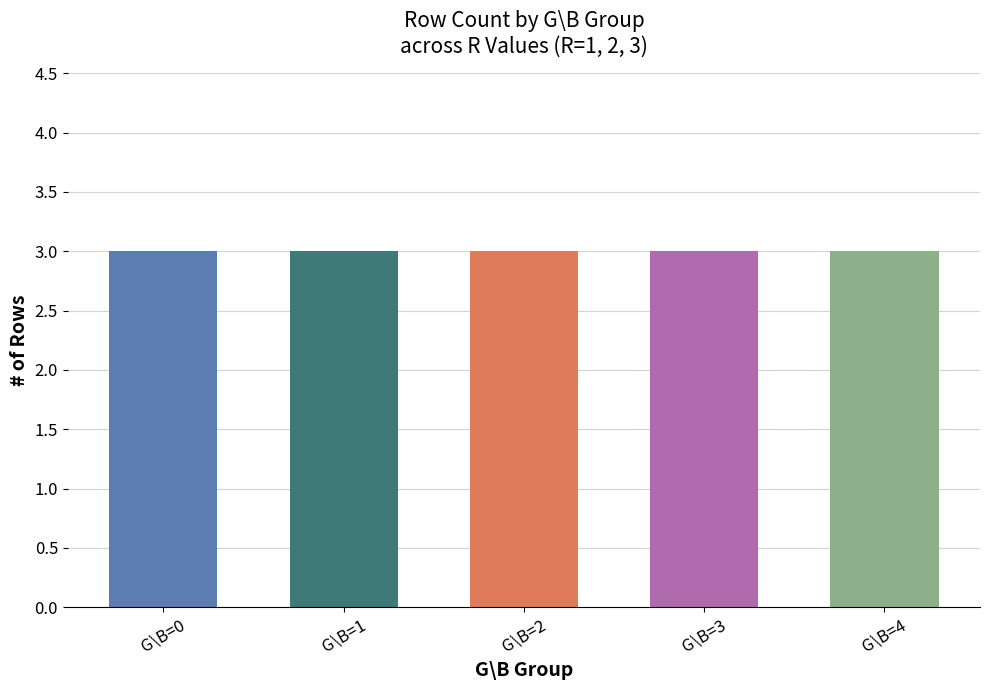

What is the total value across all series at R=1?

5